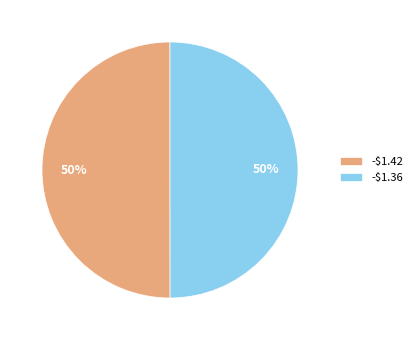

Is it true that -$1.36 is 50% of the pie?

True